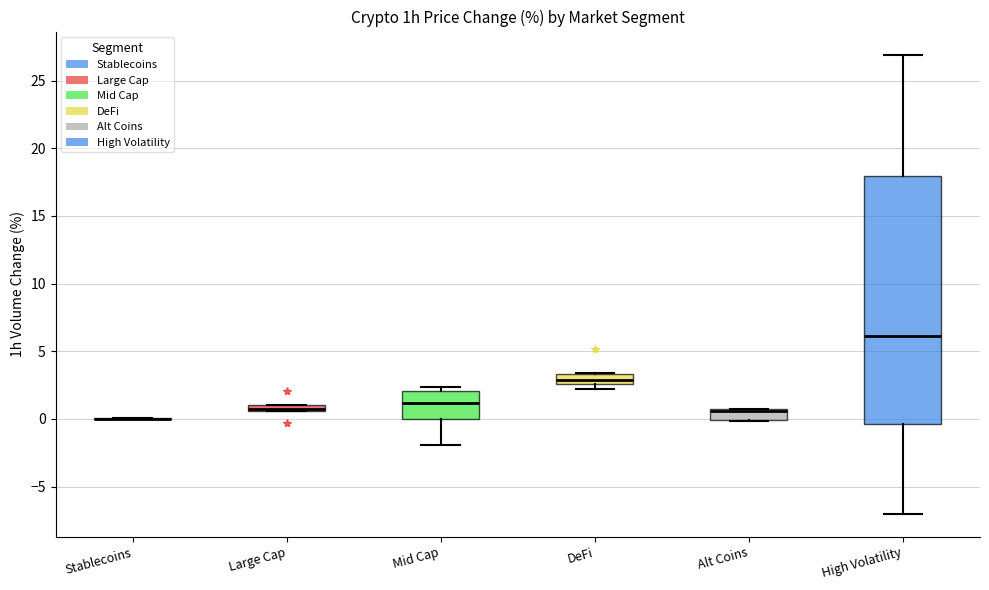

Comparing the boxes themselves (not the whiskers), which one is the tallest?

High Volatility